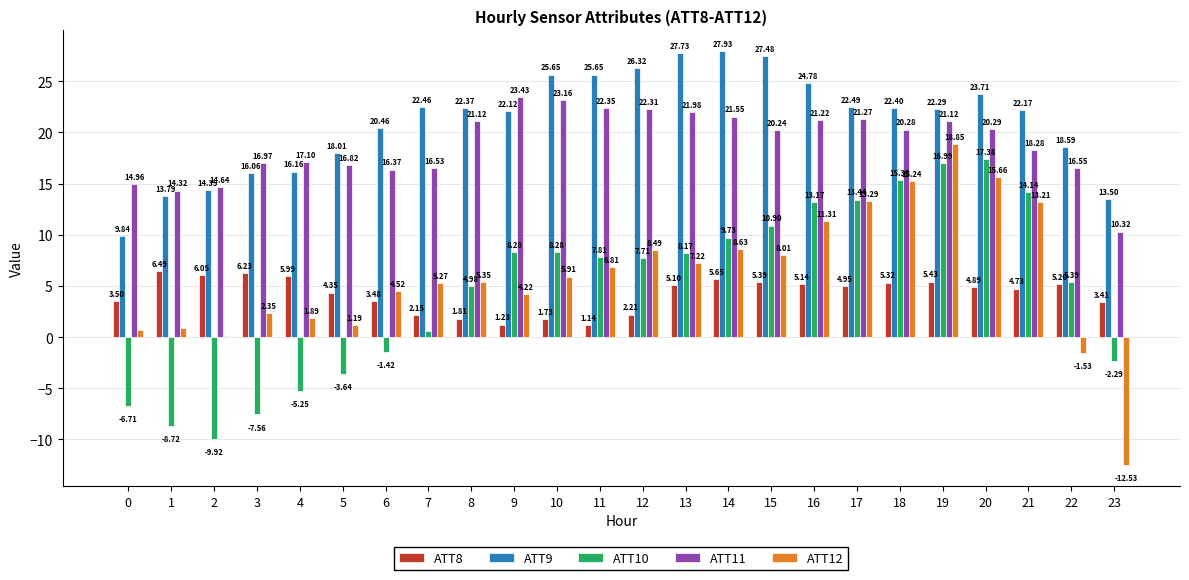

What is the total value across all series at 3?

34.1